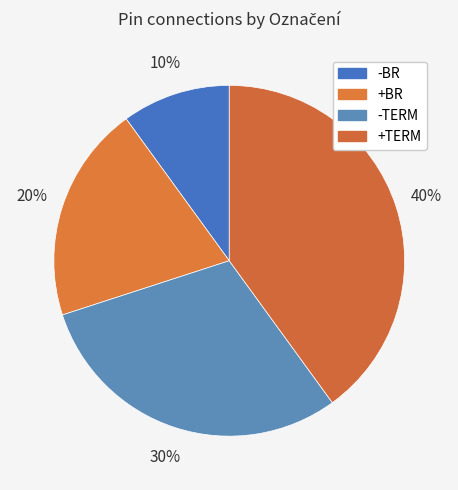

Is the sum of -BR and +BR greater than half?

No